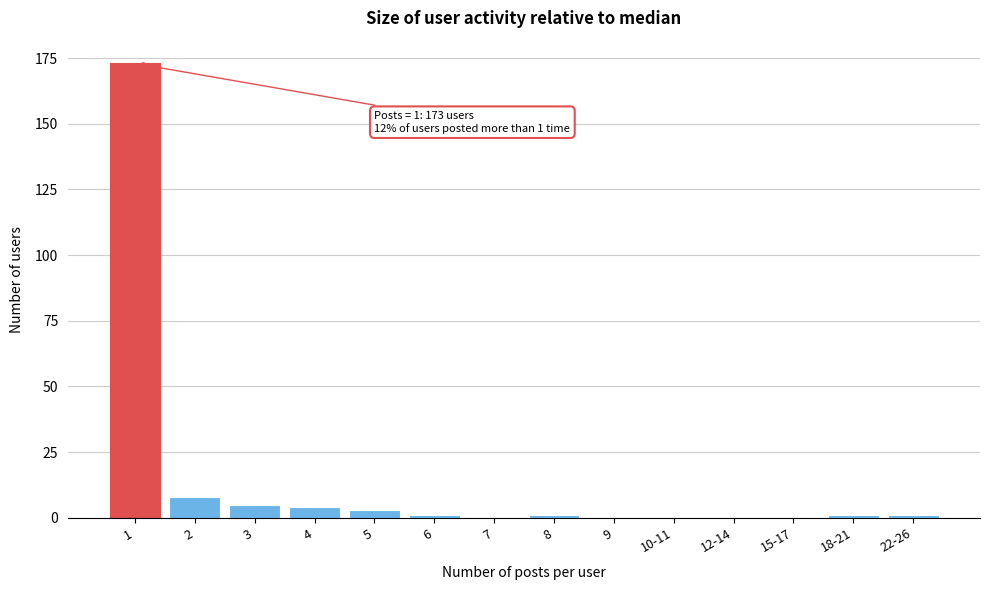

Reading left to right, list all the values displayed in this chart.

1=173	2=8	3=5	4=4	5=3	6=1	7=0	8=1	9=0	10-11=0	12-14=0	15-17=0	18-21=1	22-26=1